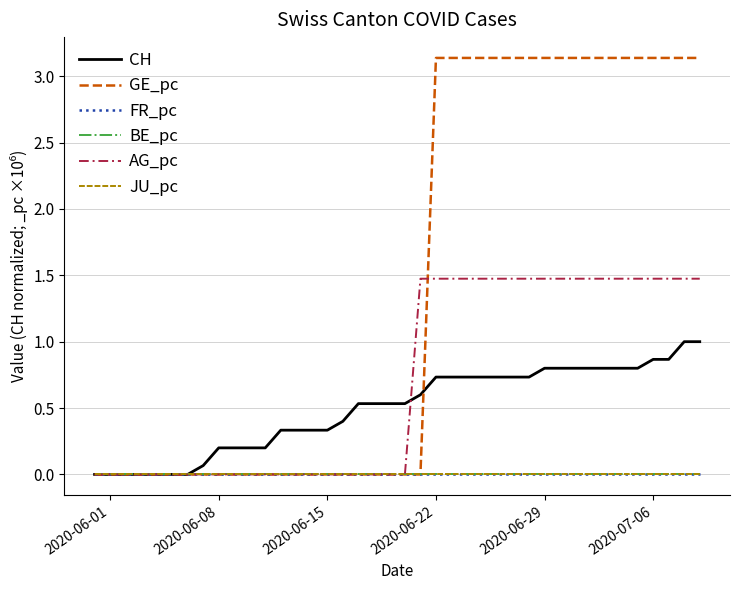

Does the chart display data point markers on the line(s)?

No